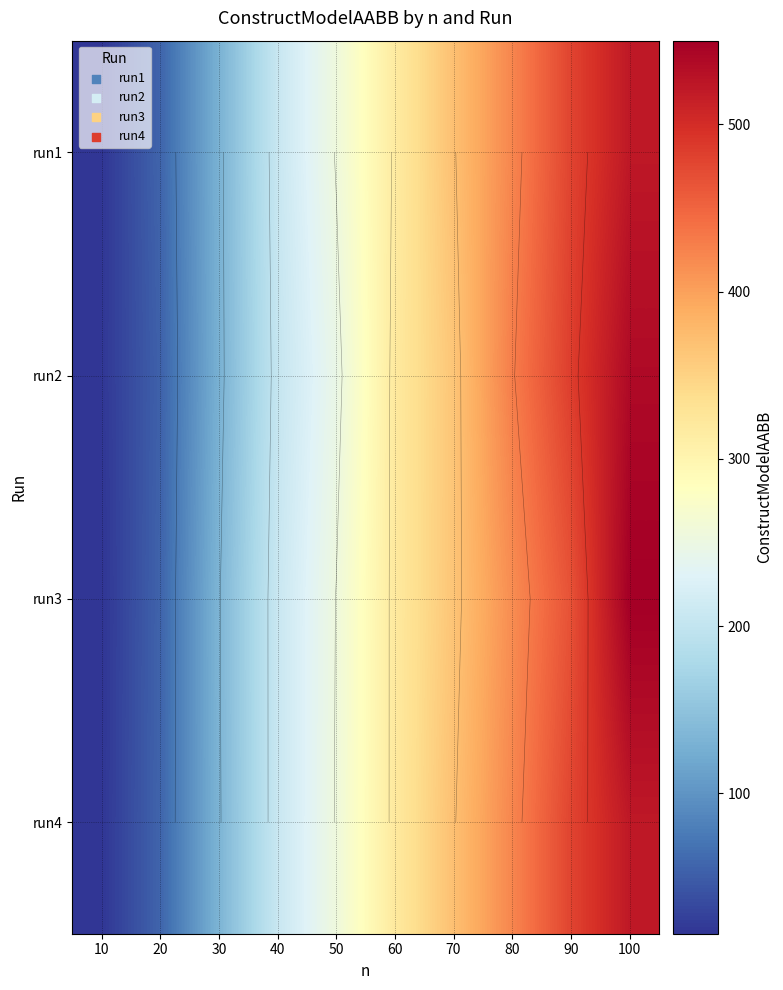

Which has a higher value, 60 or 70?

70